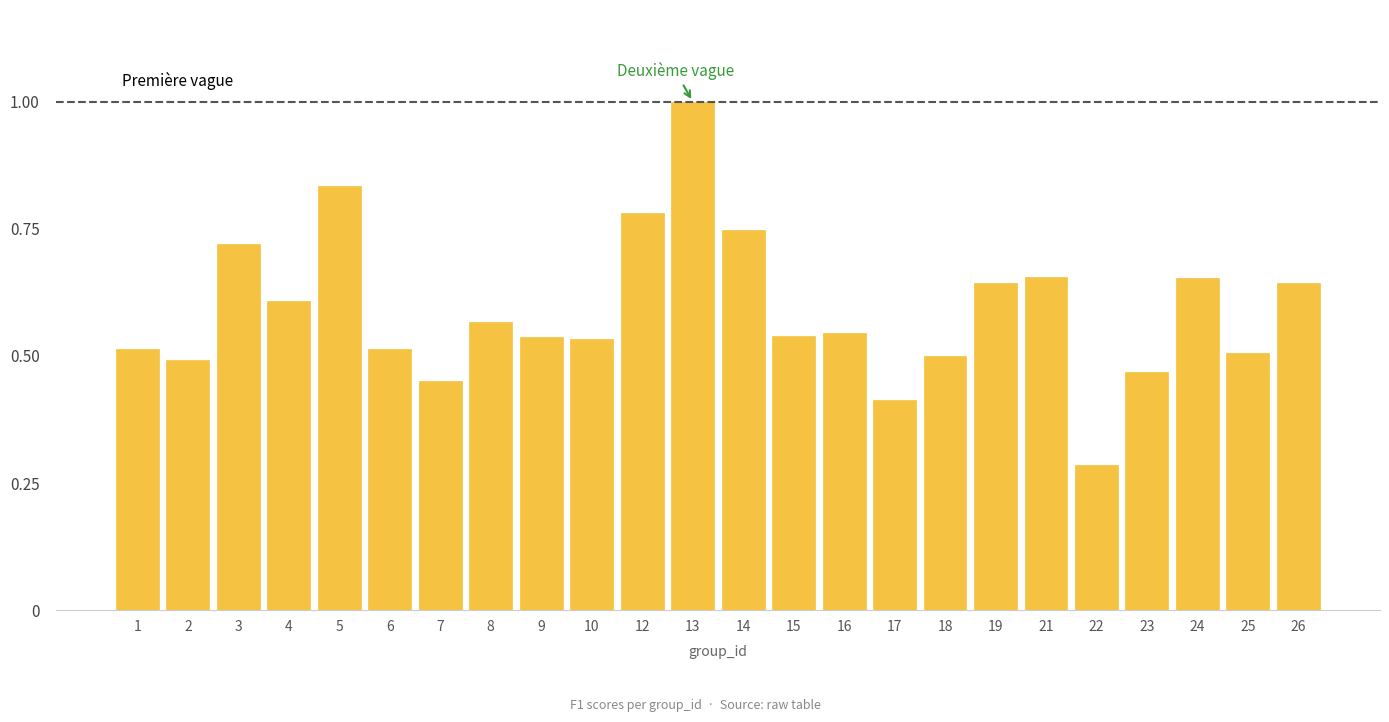

Between 12 and 6, which is larger?

12